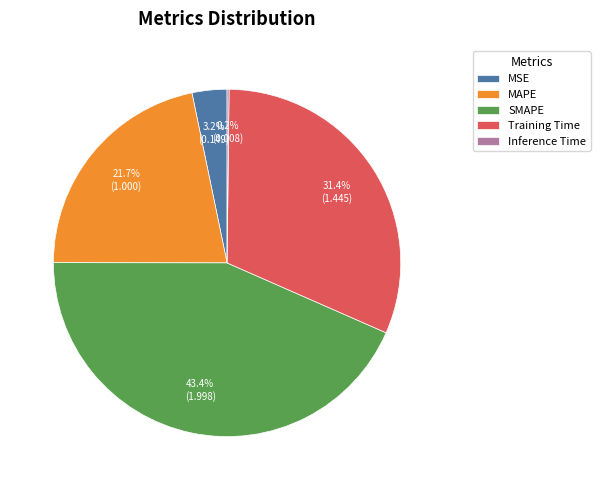

How much of the chart is everything except Training Time?

68.6%